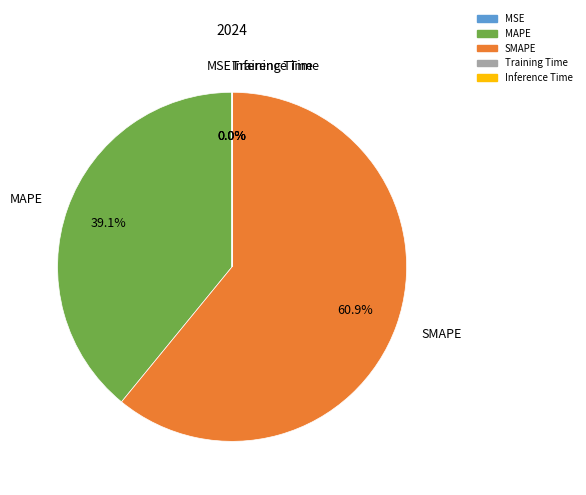

Which slice is the largest?

SMAPE